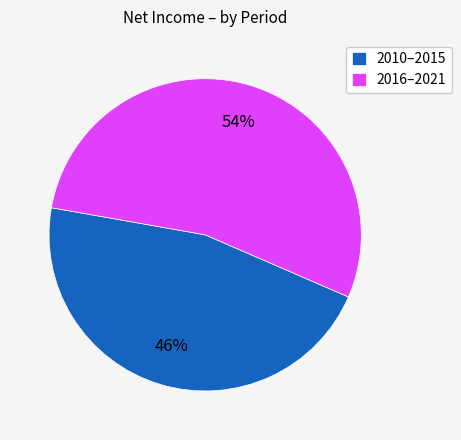

Which category accounts for the majority?

2016–2021